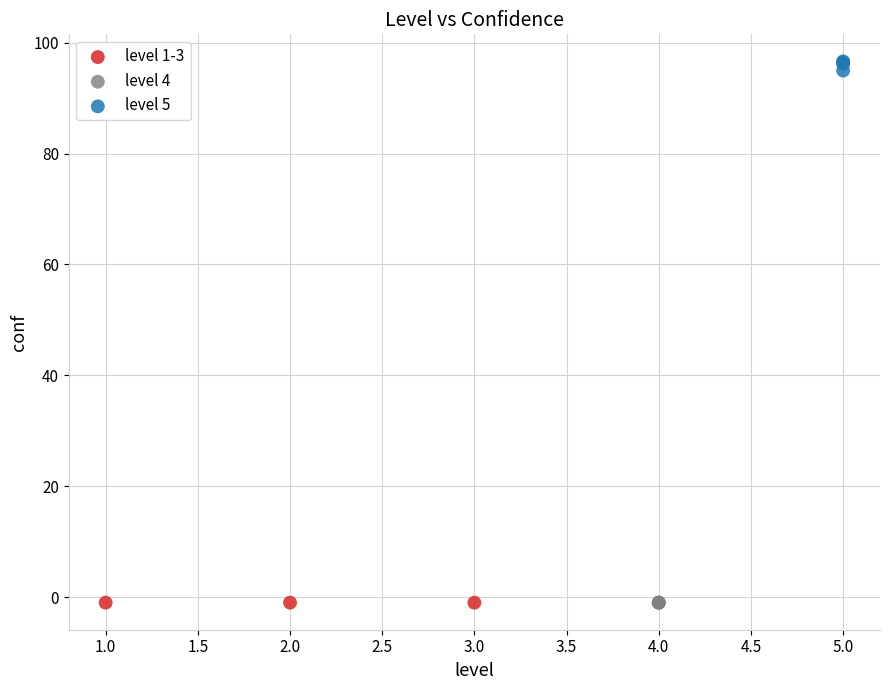

Which series reaches the maximum Y coordinate?

level 5